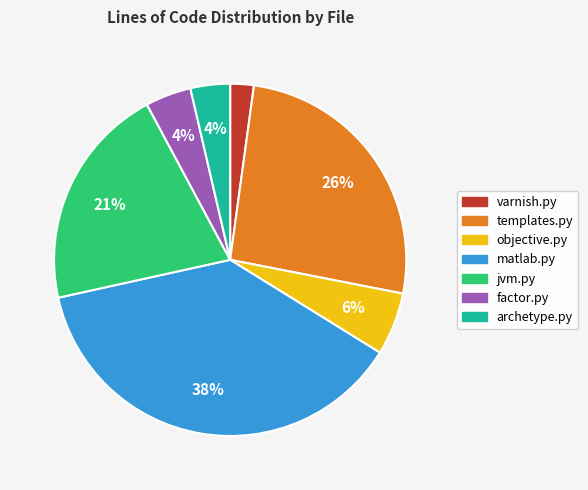

Which slice is the smallest?

varnish.py